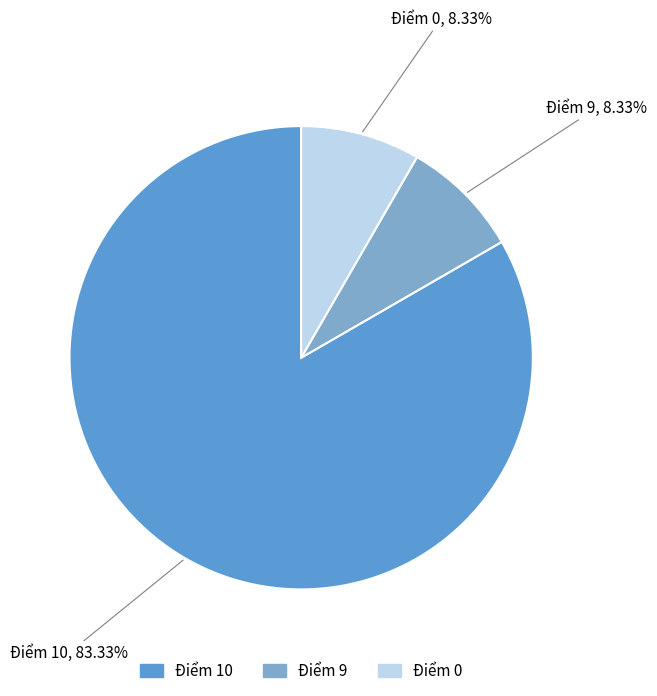

Which category has the biggest portion of the pie?

Điểm 10